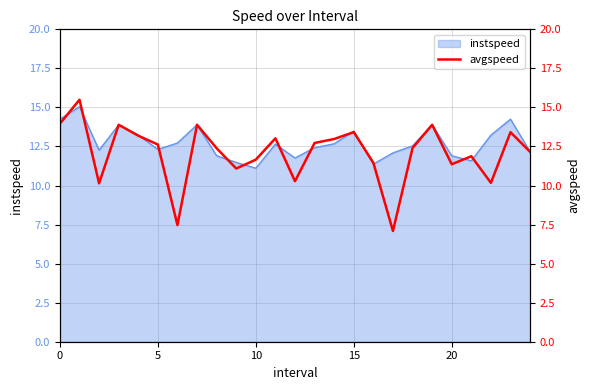

Is it true that instspeed equals 11.1 at 10?

True